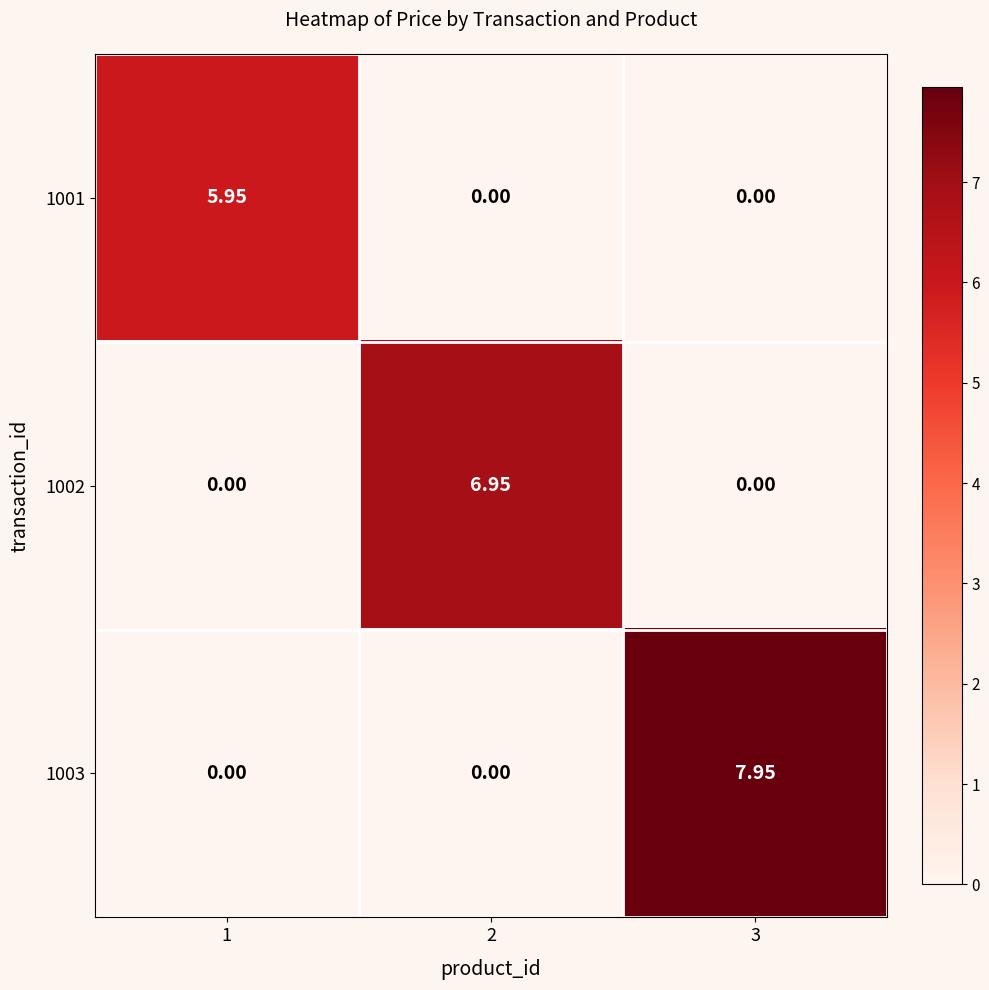

Is the value of 1001 at 2 greater than the value of 1003 at 3?

No